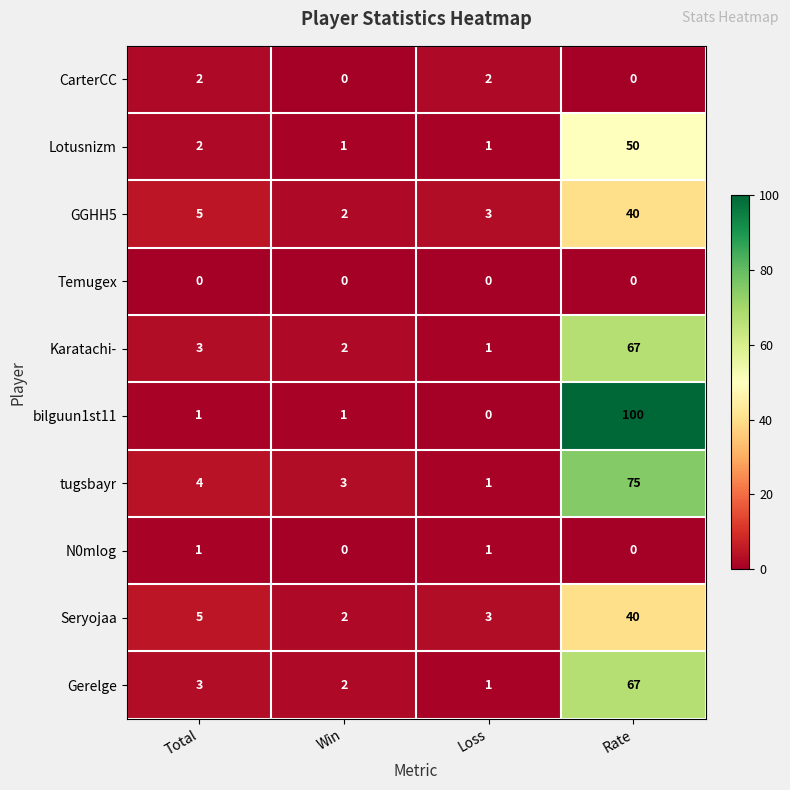

What is the total value across all series at Rate?

439